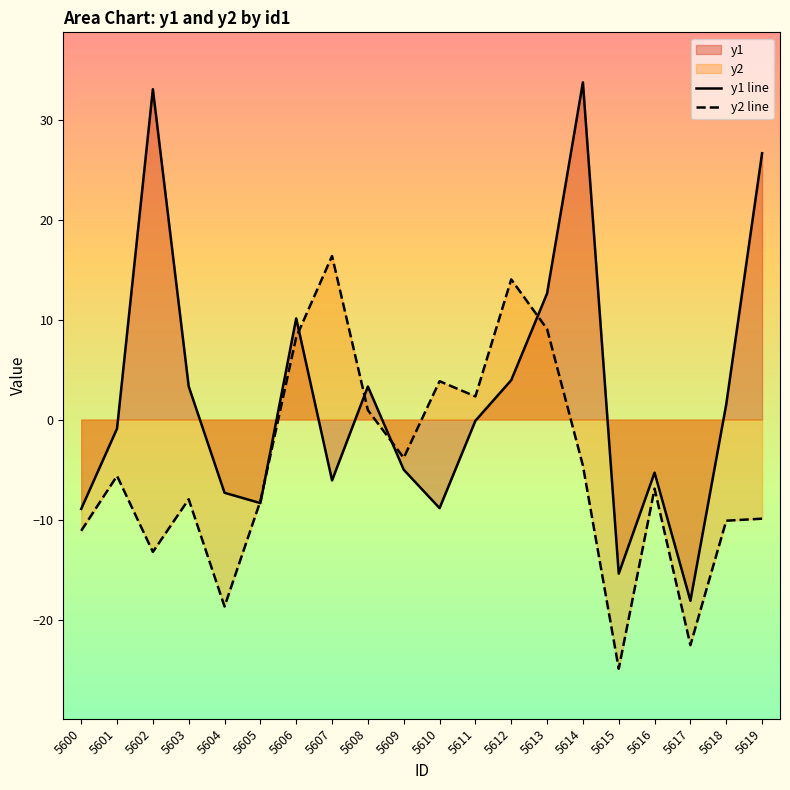

How many values in the y2 line series exceed -5?

9